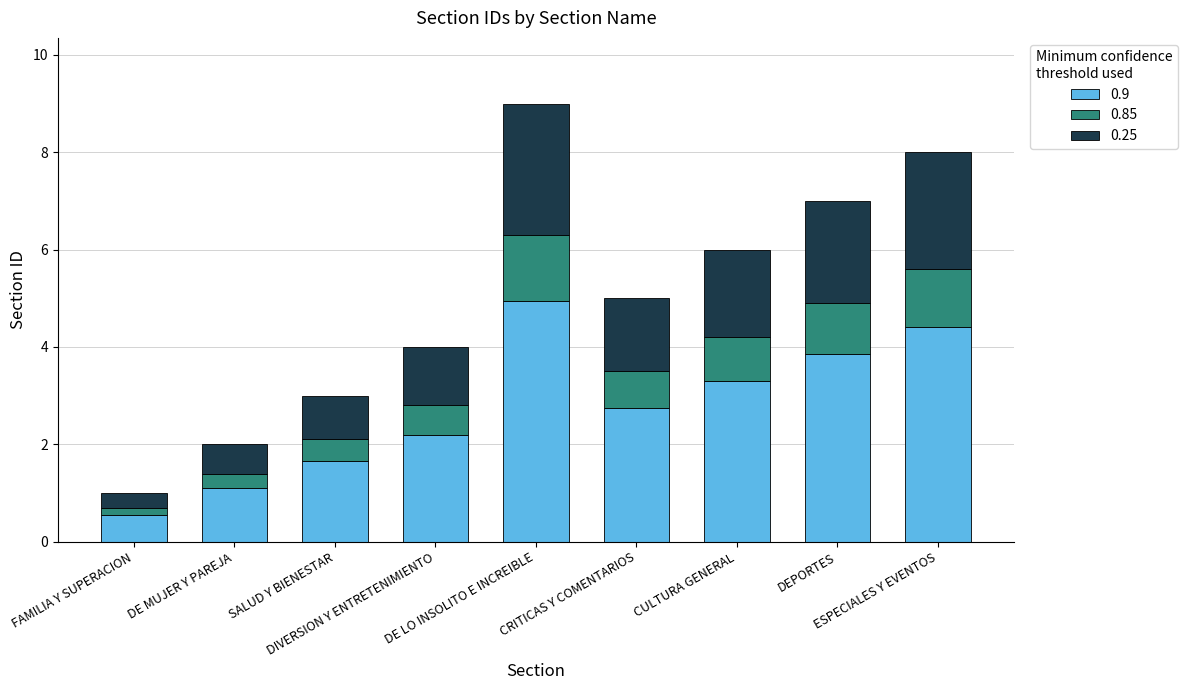

What is the average value of the 0.9 series?

2.8